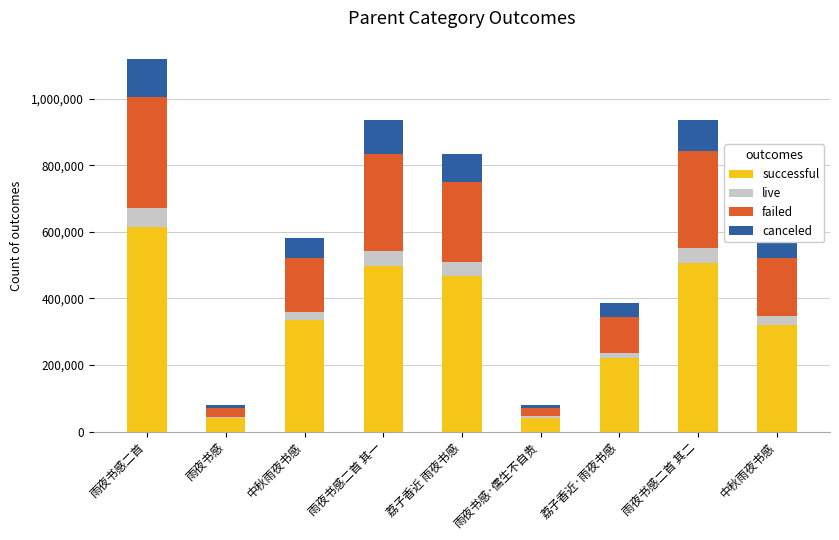

List the series in order of their peak value, highest first.

successful, failed, canceled, live